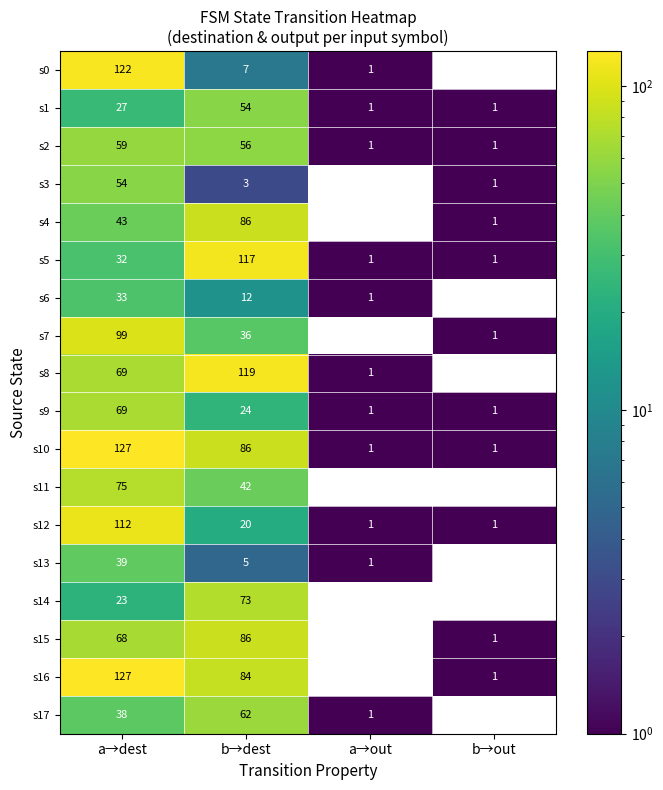

Rank the categories by s15 value from highest to lowest.

b→dest, a→dest, b→out, a→out